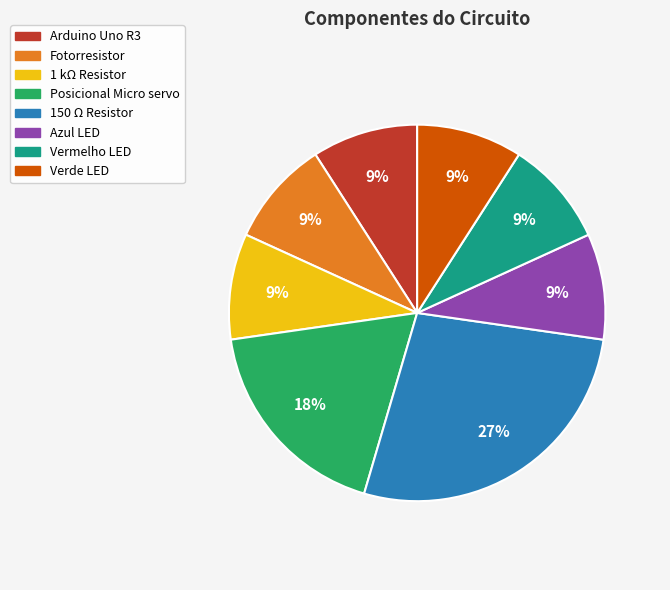

Does 150 Ω Resistor account for over 50% of the chart?

No